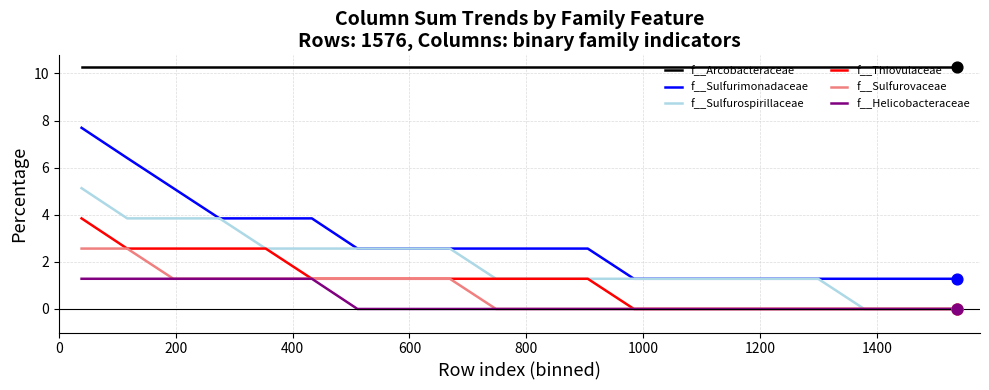

Which series has the widest spread of values?

f__Sulfurimonadaceae